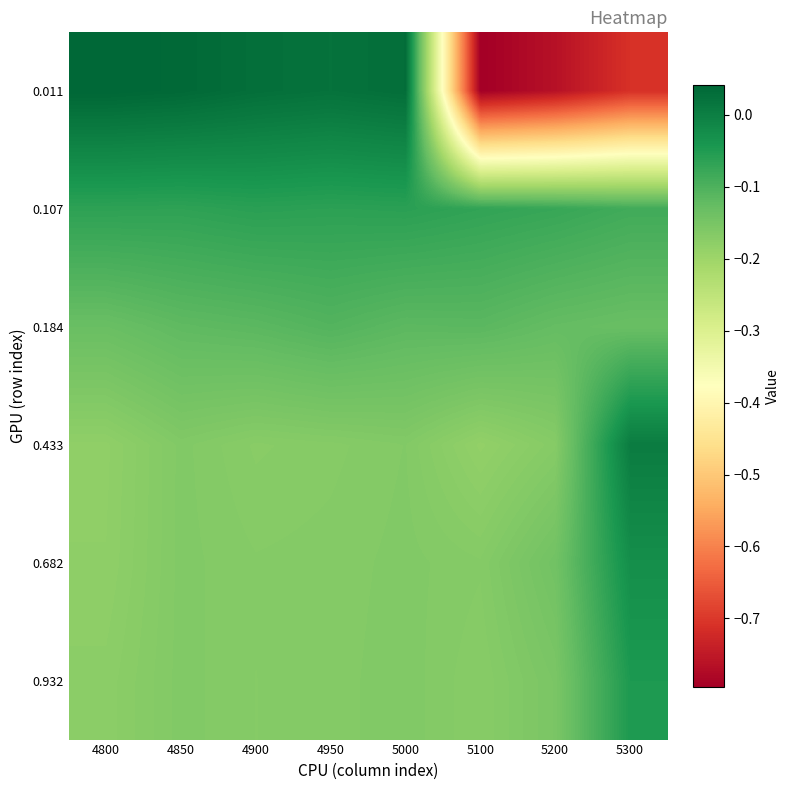

Which has a higher value, 4950 or 4900?

4900